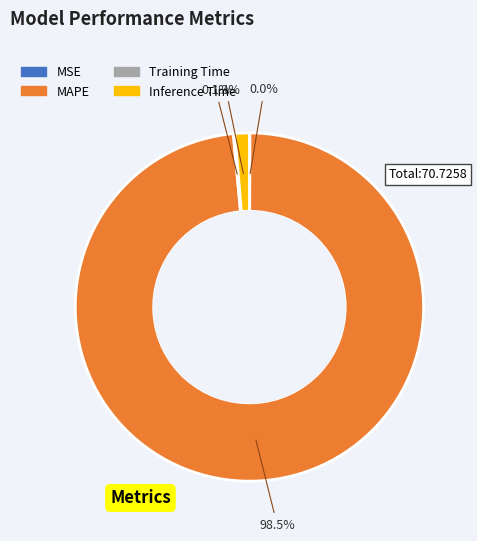

What is the majority slice?

MAPE